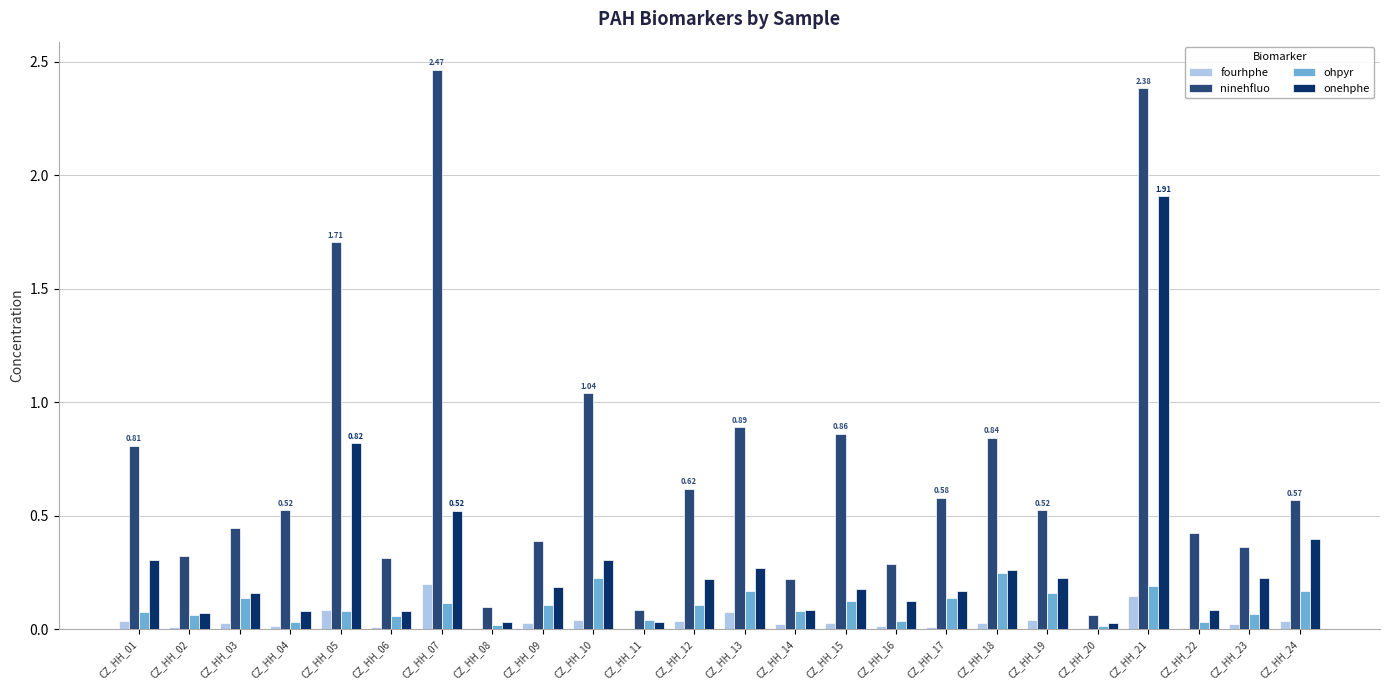

True or false: onehphe has a value of 0.3 at CZ_HH_01.

True